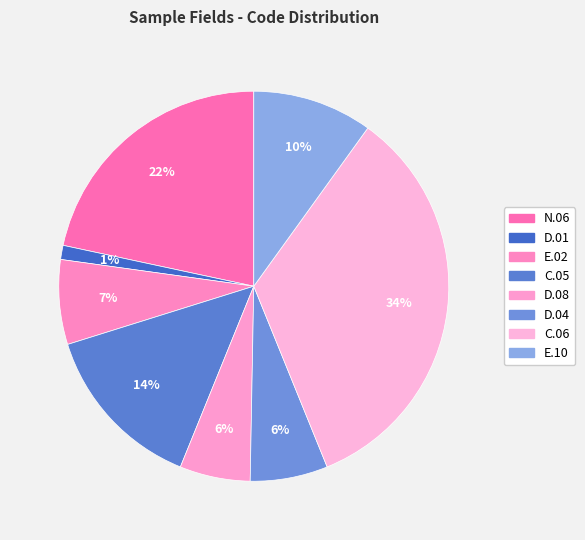

What percentage is the N.06 slice, to the nearest percent?

22%